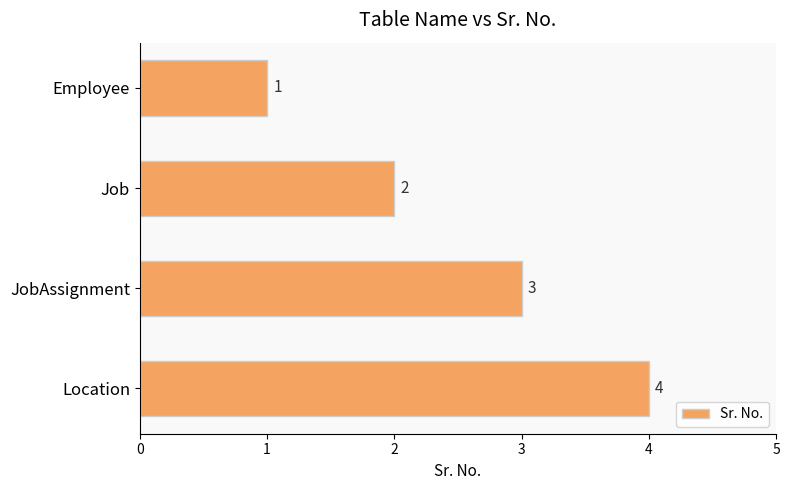

How many values are between 2 and 4?

3